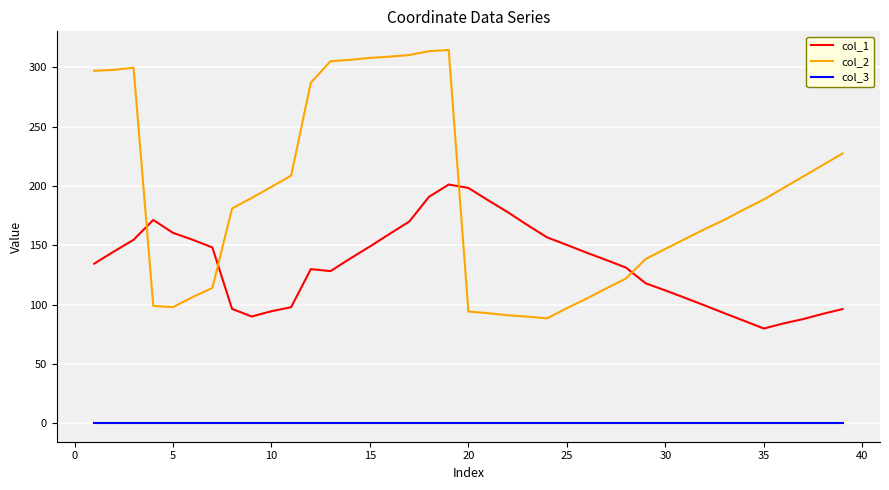

Which series has the largest range (max minus min)?

col_2